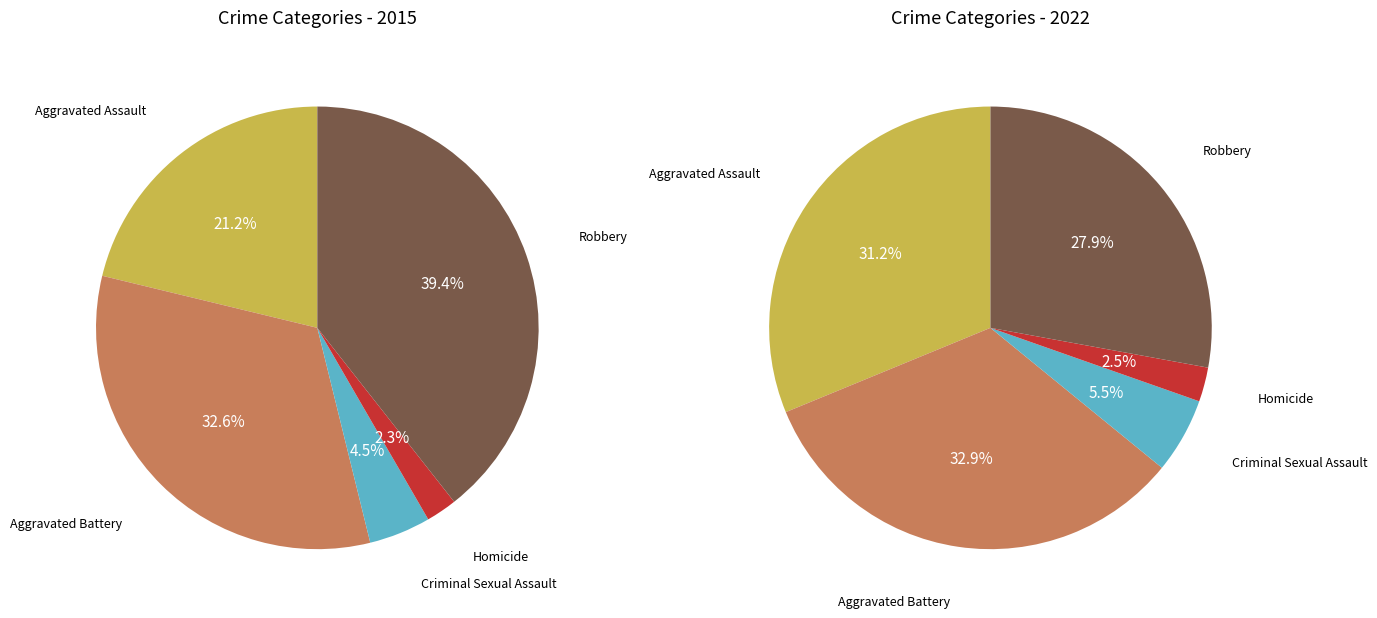

The values_2015 slice represents 29% of the pie. True or false?

False